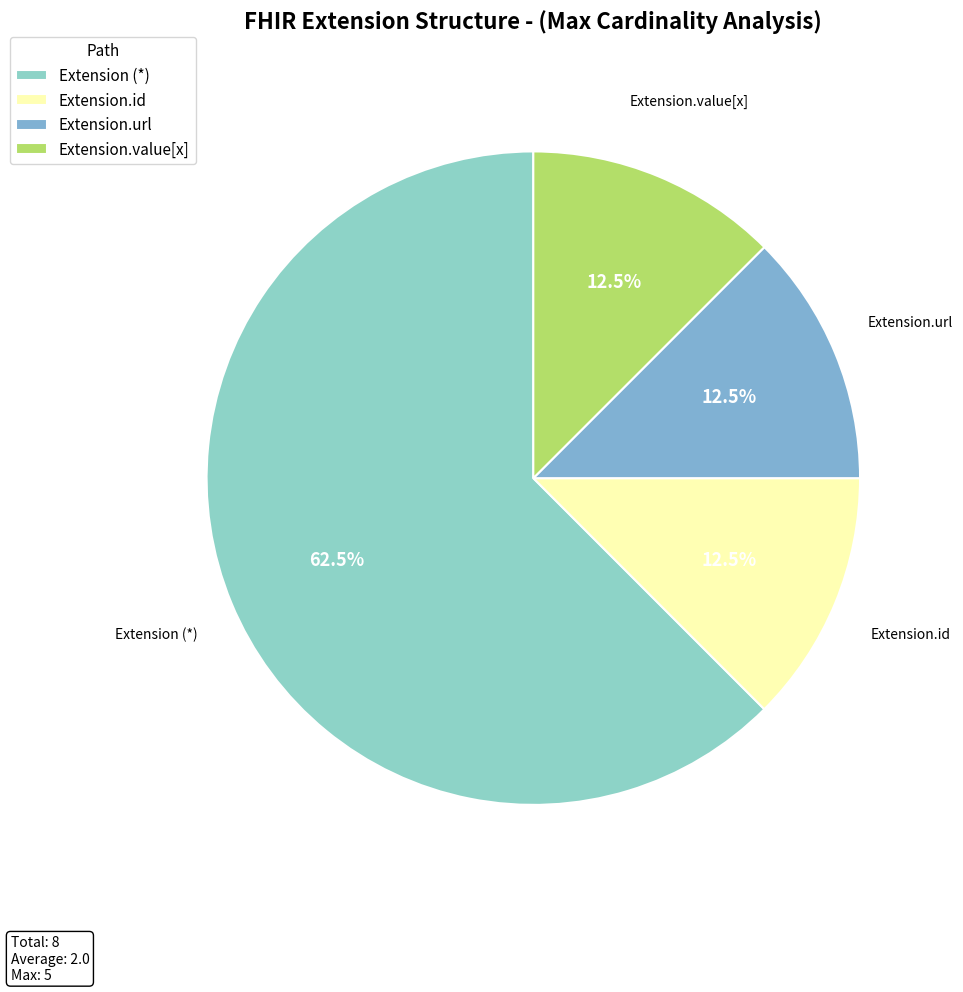

To the nearest percent, what is the difference between the largest and smallest slice percentages?

50%